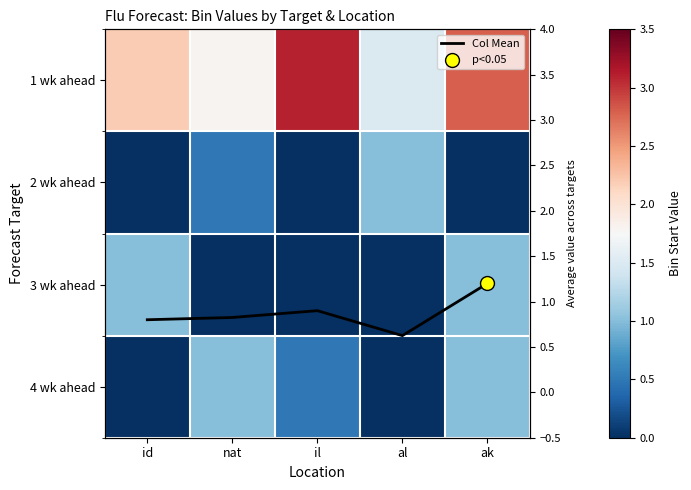

At how many categories does at least one series exceed 2?

3